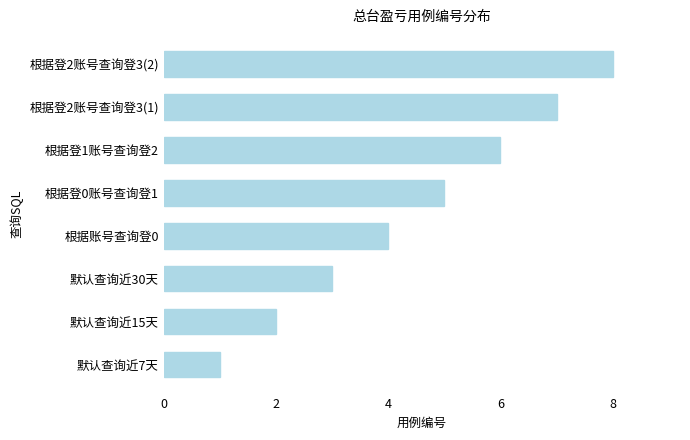

What is the change in value from 根据登1账号查询登2 to 根据登2账号查询登3(2)?

+2